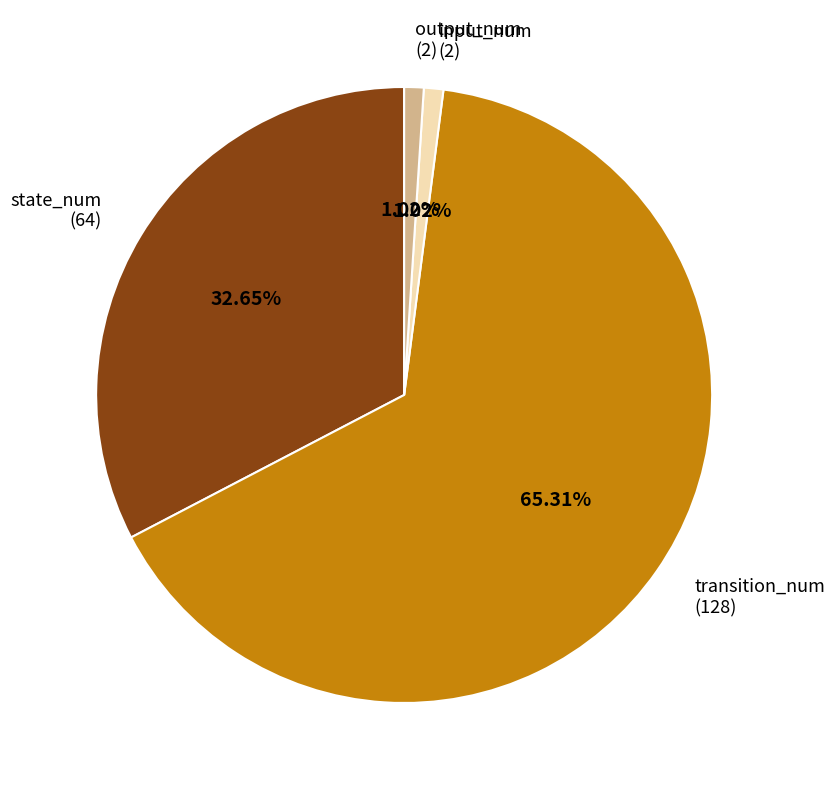

Which category accounts for the majority?

transition_num (128)